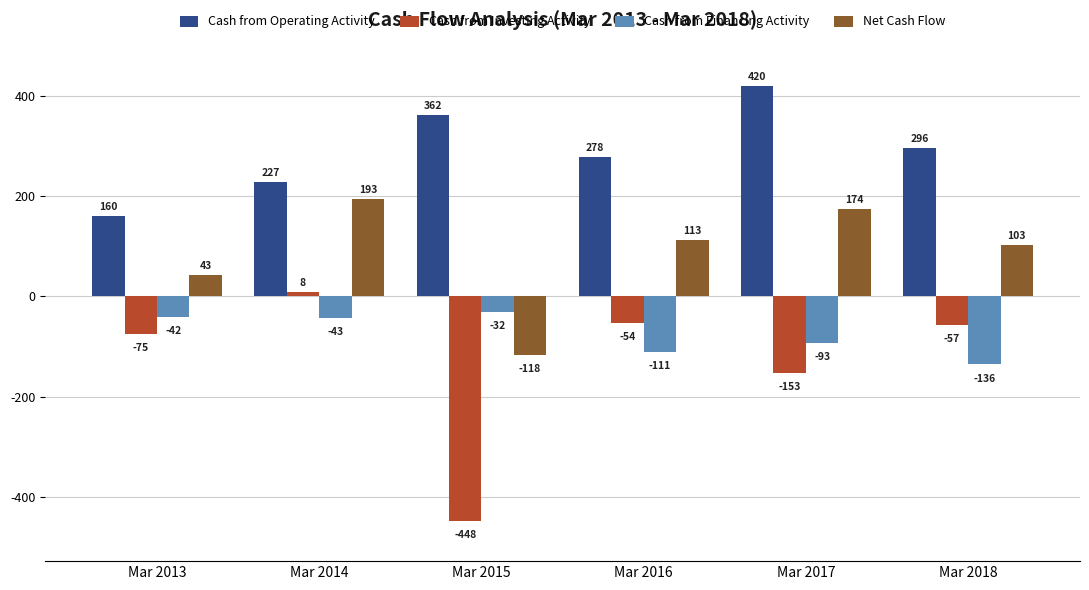

How many values in the Cash from Financing Activity series are below -43?

3